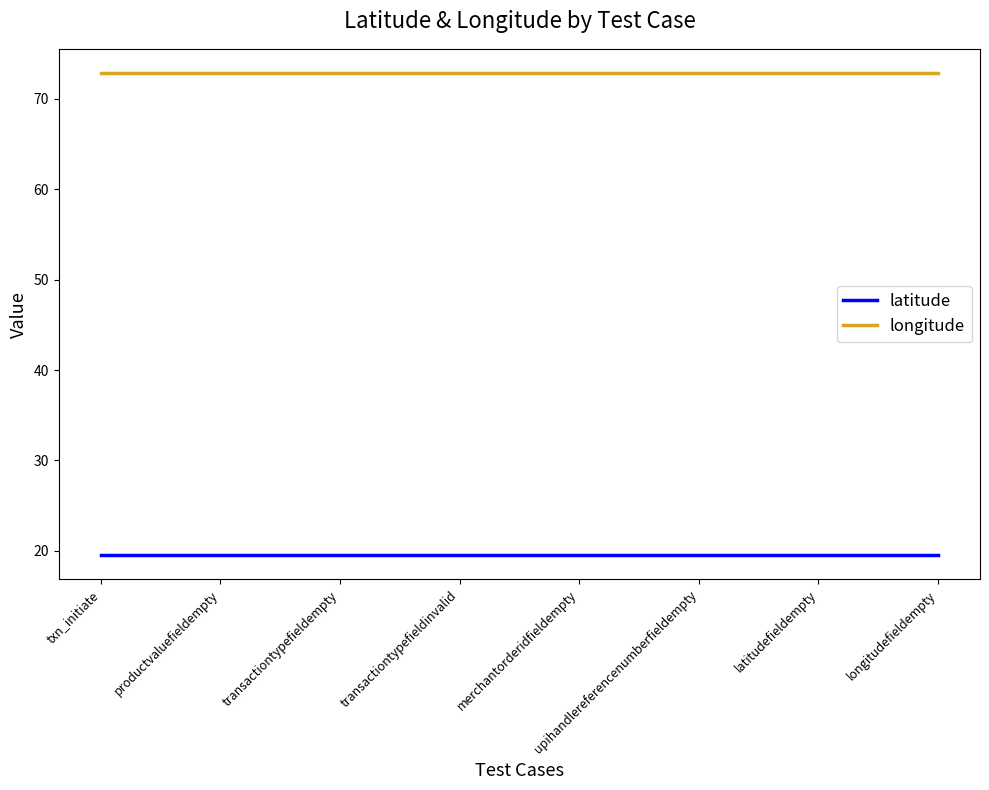

What are all the series names shown in the legend?

latitude, longitude